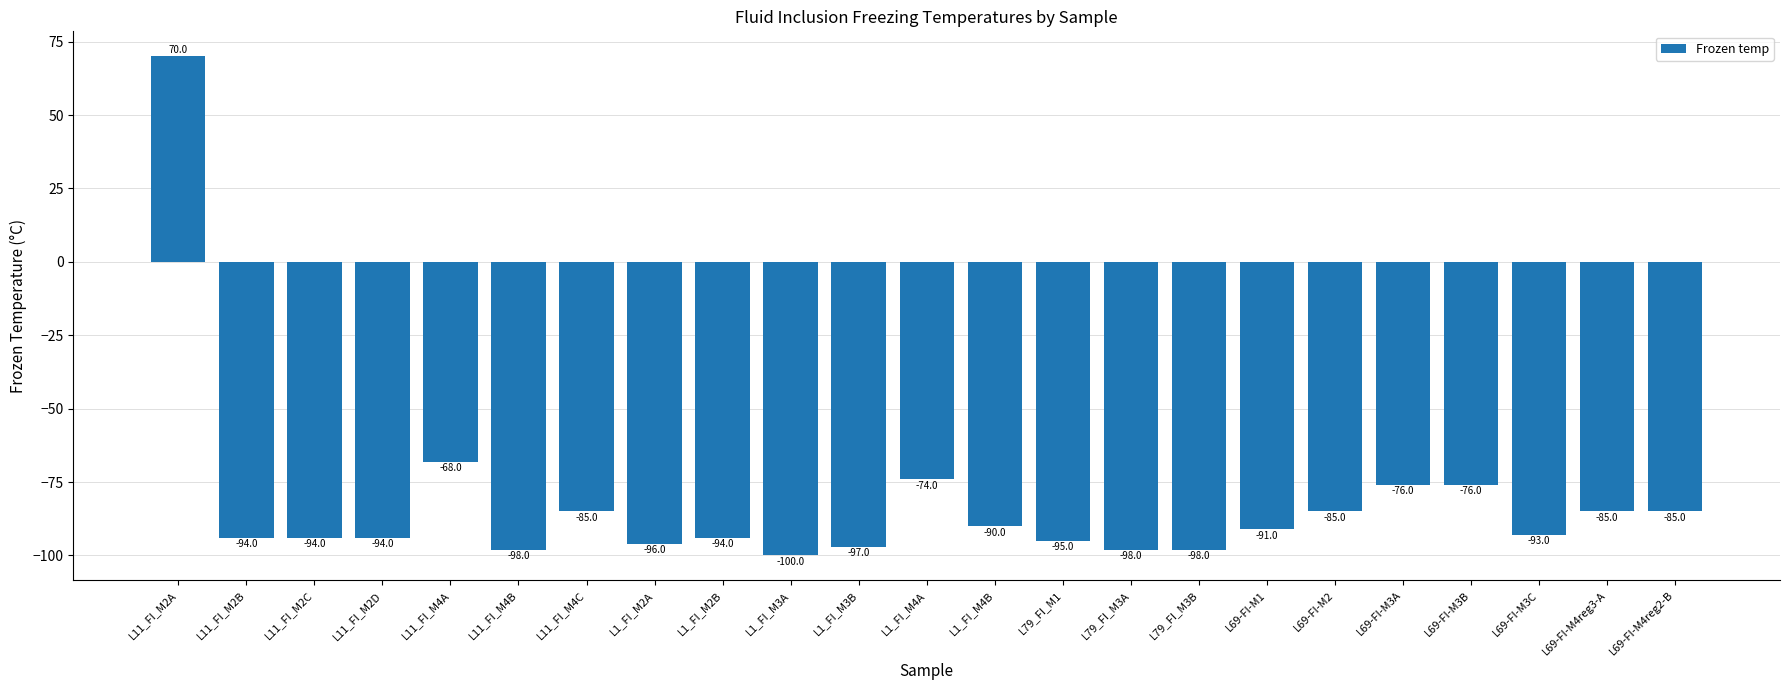

True or false: the data shows -56 at L69-FI-M2.

False